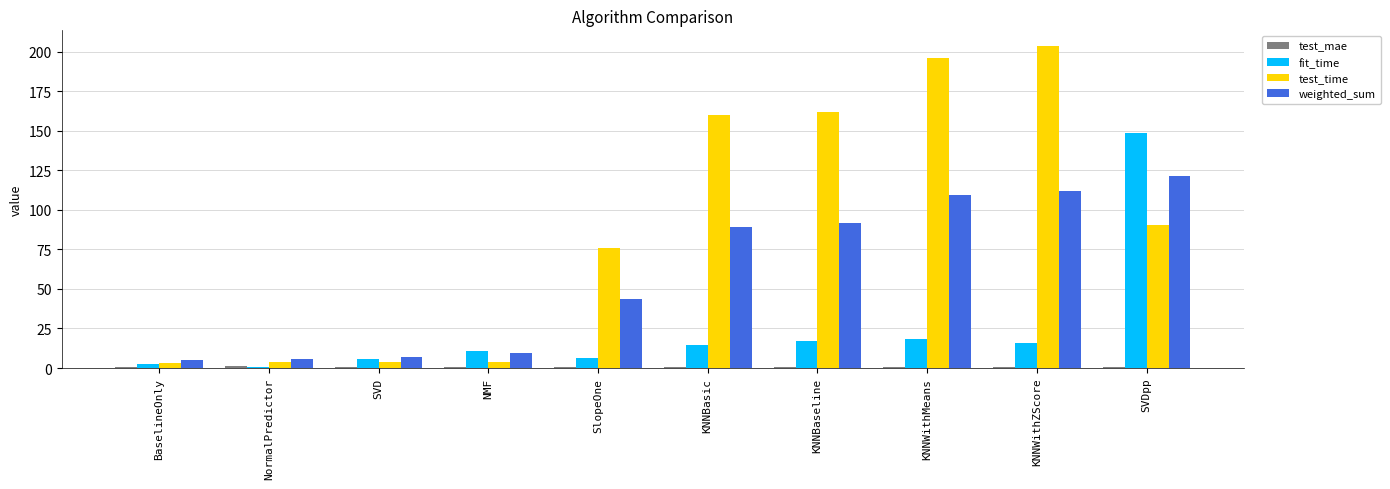

The value of weighted_sum at SVD is 6.8. True or false?

True